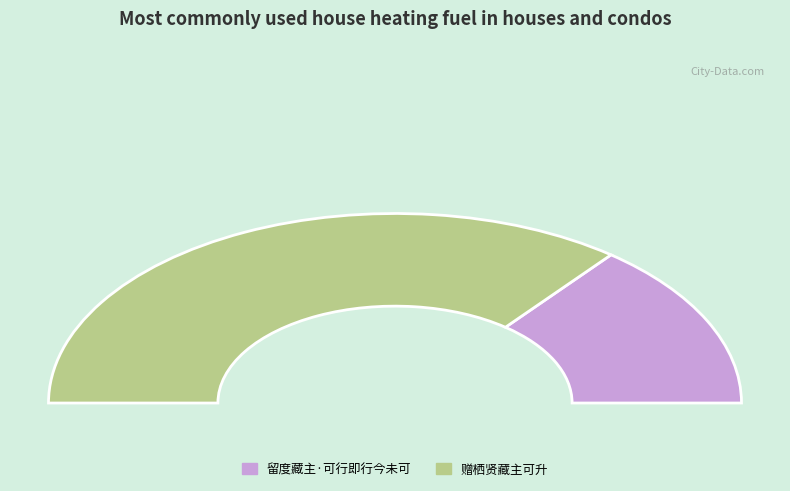

Which category has the smallest portion of the pie?

留度藏主·可行即行今未可